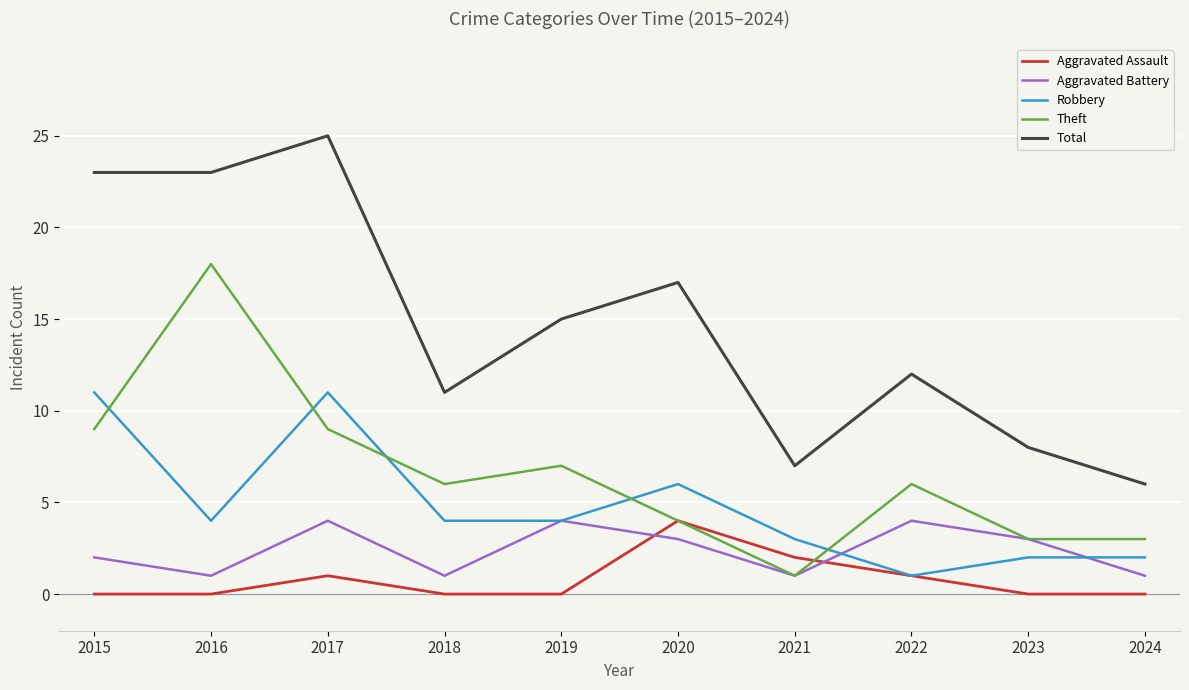

Which category has the highest value in the Theft series?

2016